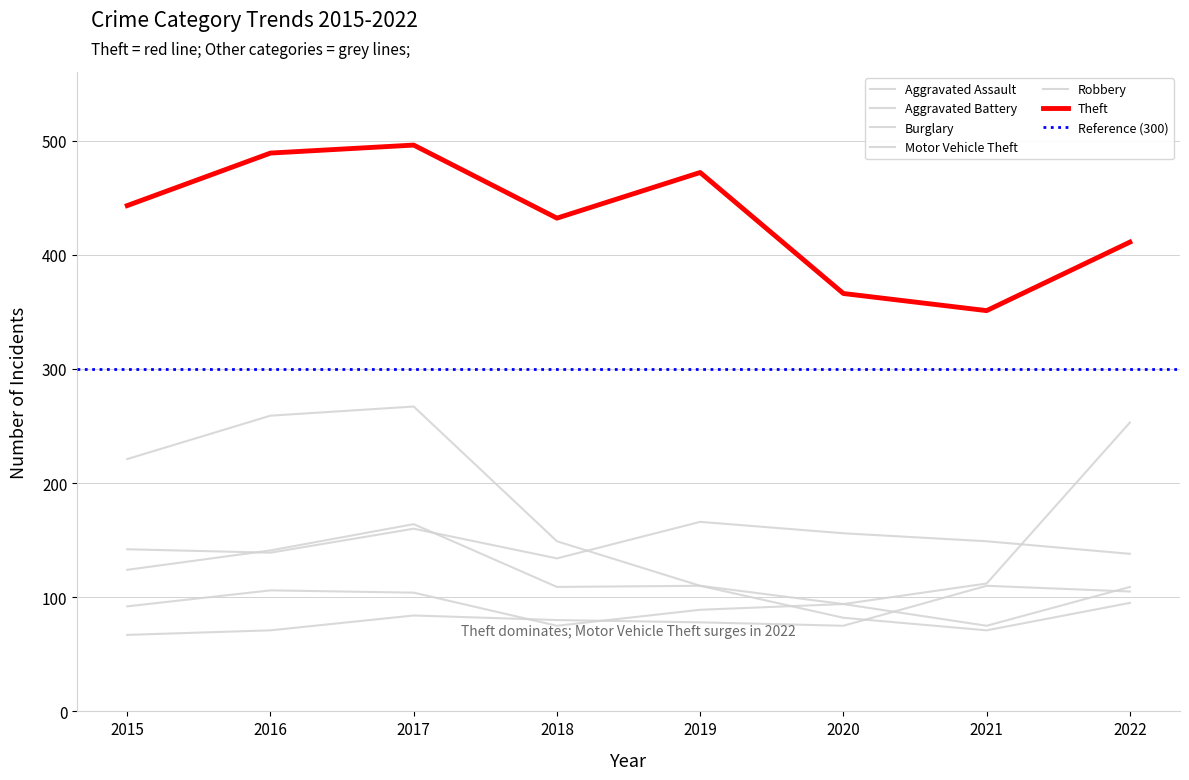

Where is the first local minimum for Robbery?

2018